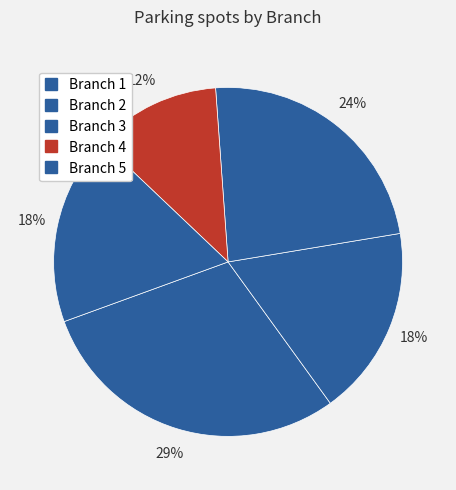

Combined, do Branch 5 and Branch 2 account for over 50%?

No